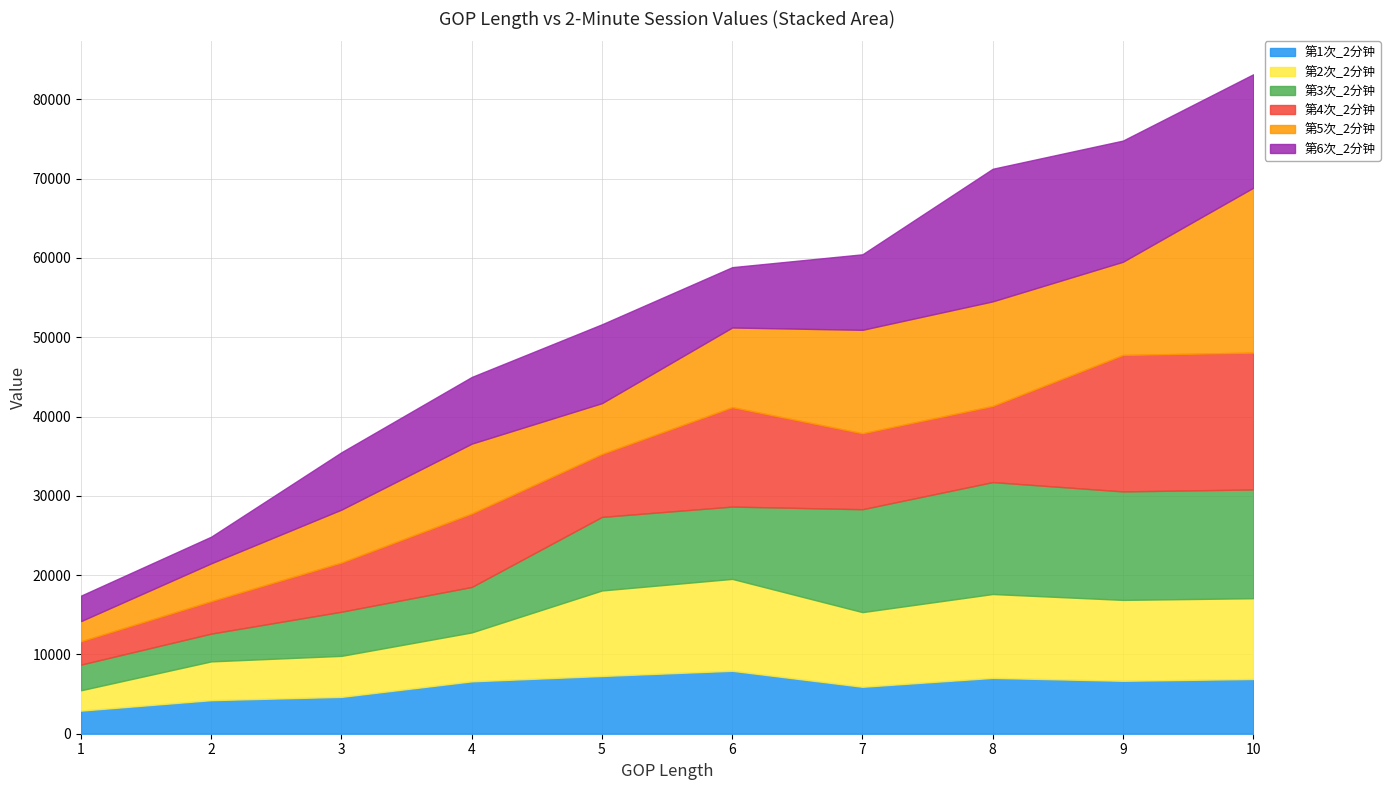

What is the maximum value shown in the chart?

20786